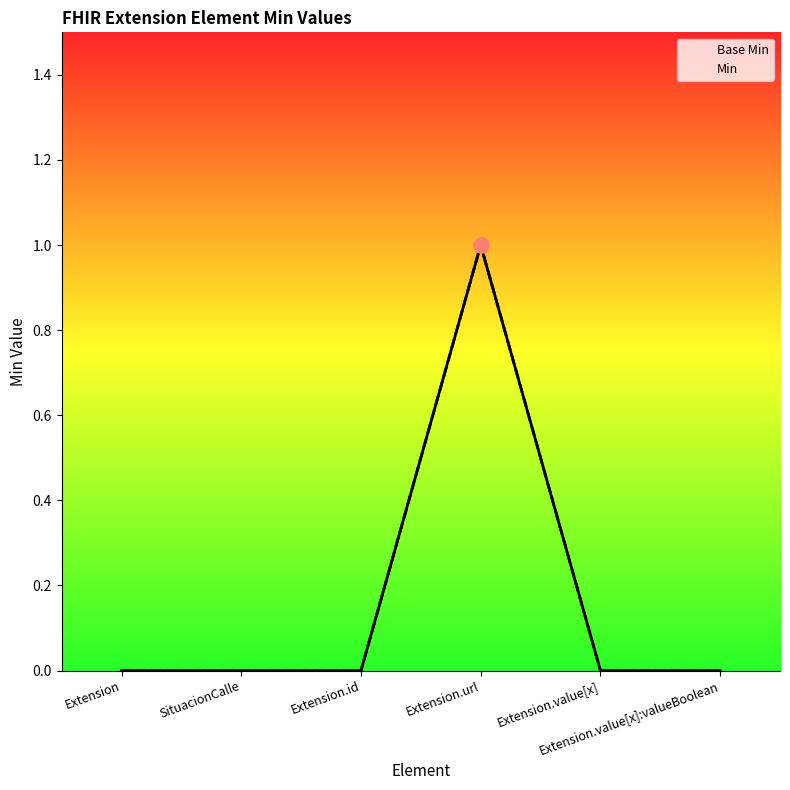

Which series has the widest spread of Y values?

Base Min